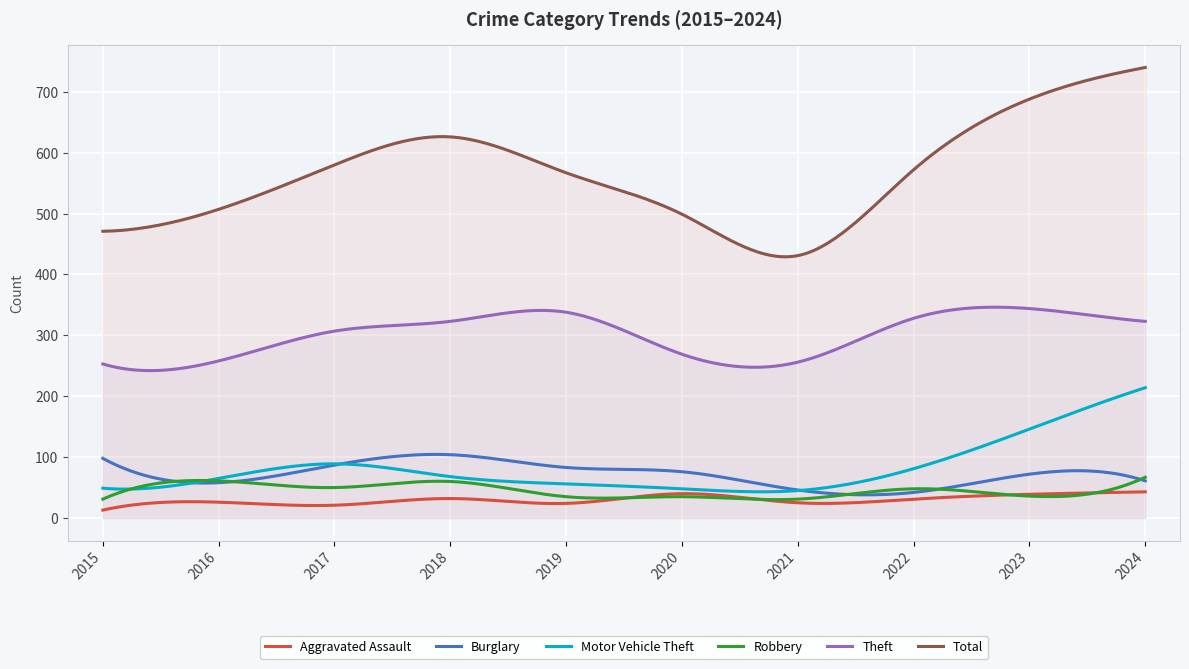

What is the smallest value displayed?

13.0